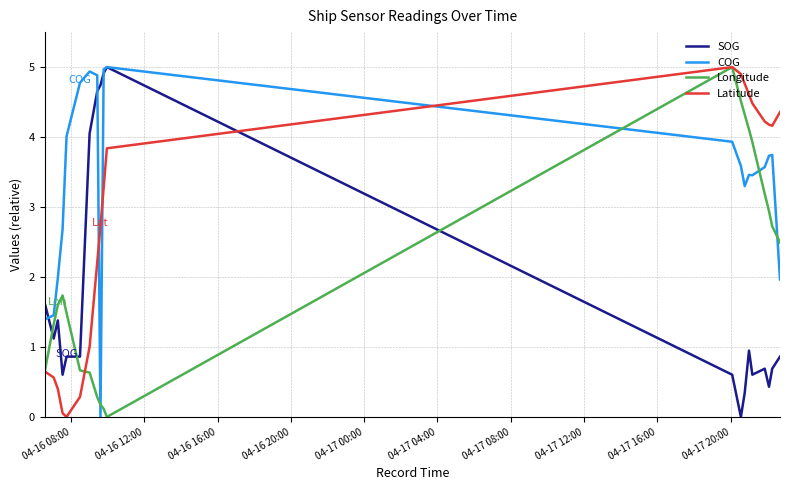

Which series has the largest total across all categories?

COG